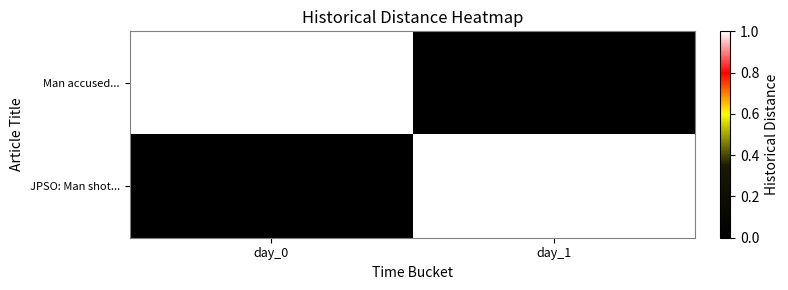

Which series has the widest spread of values?

Man accused...